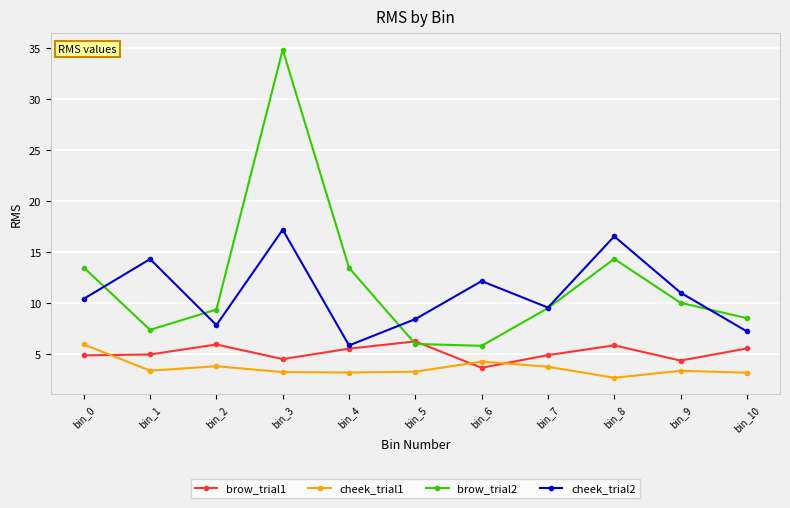

What are all the series names shown in the legend?

brow_trial1, cheek_trial1, brow_trial2, cheek_trial2